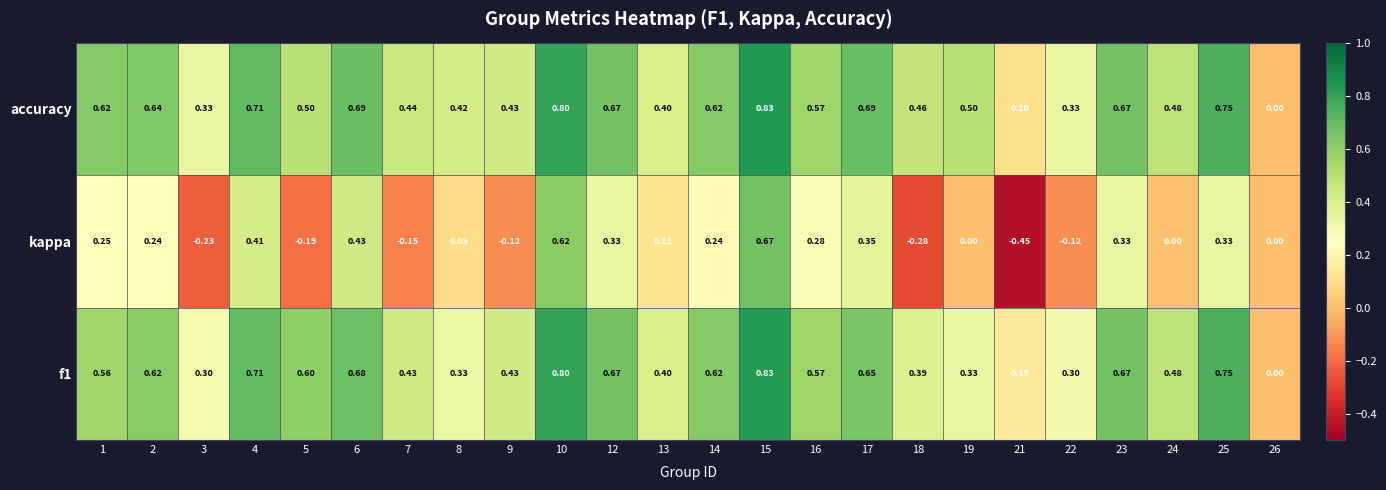

What is the maximum value shown in the chart?

0.8